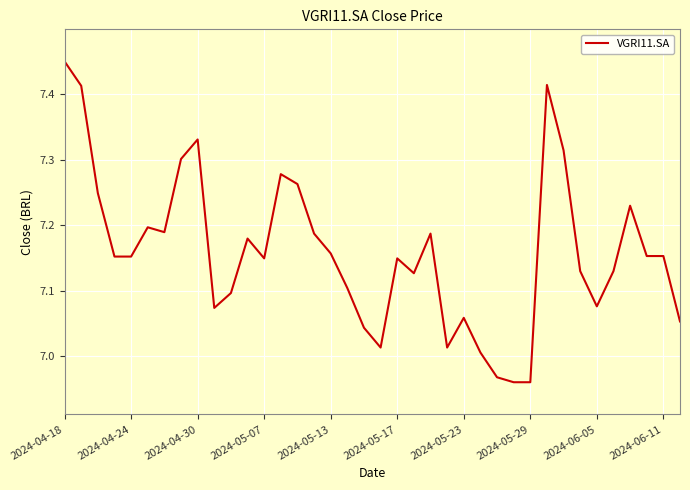

What is the difference between the maximum and minimum values?

0.5